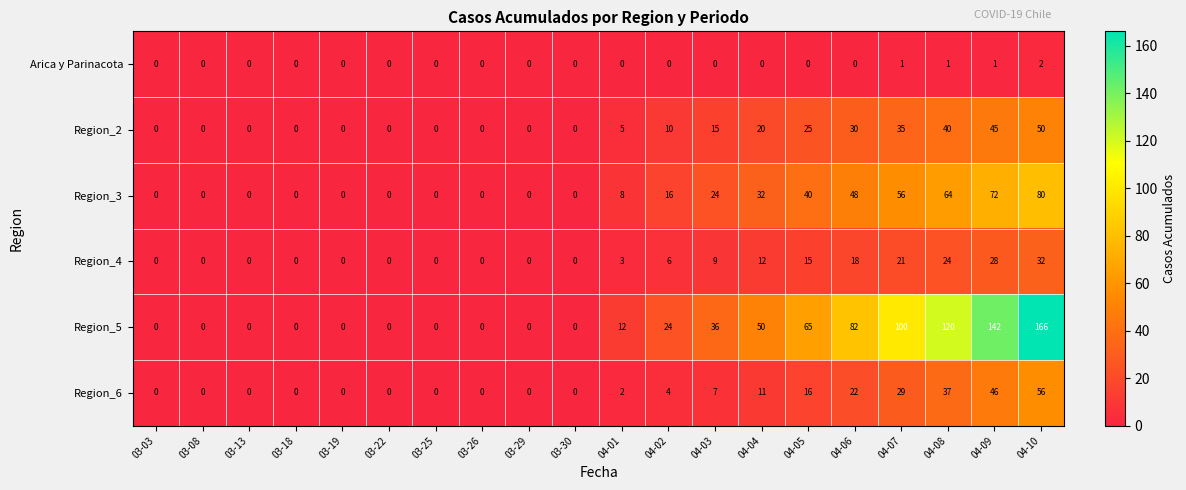

Is it true that Region_5 equals 190 at 04-09?

False